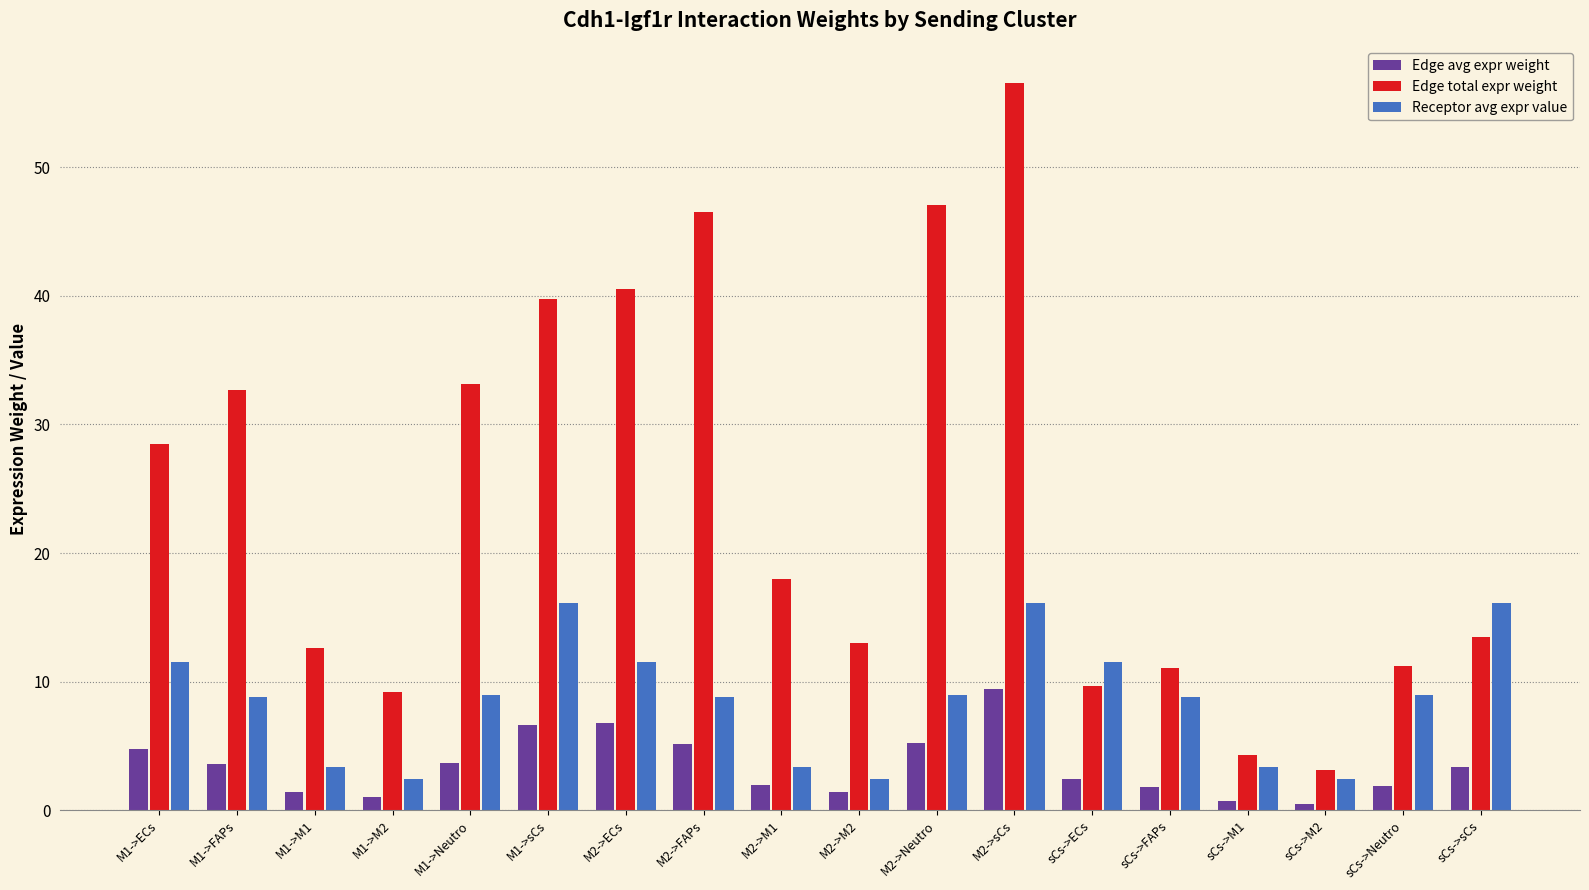

The value of Receptor avg expr value at M2->M1 is 3.4. True or false?

True